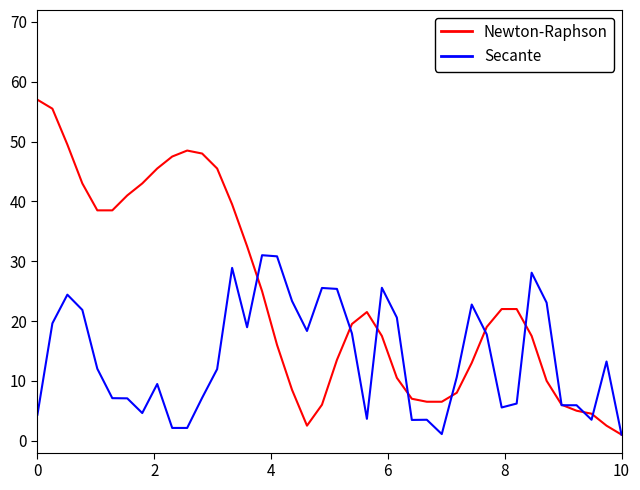

Which series has the largest total across all categories?

Newton-Raphson